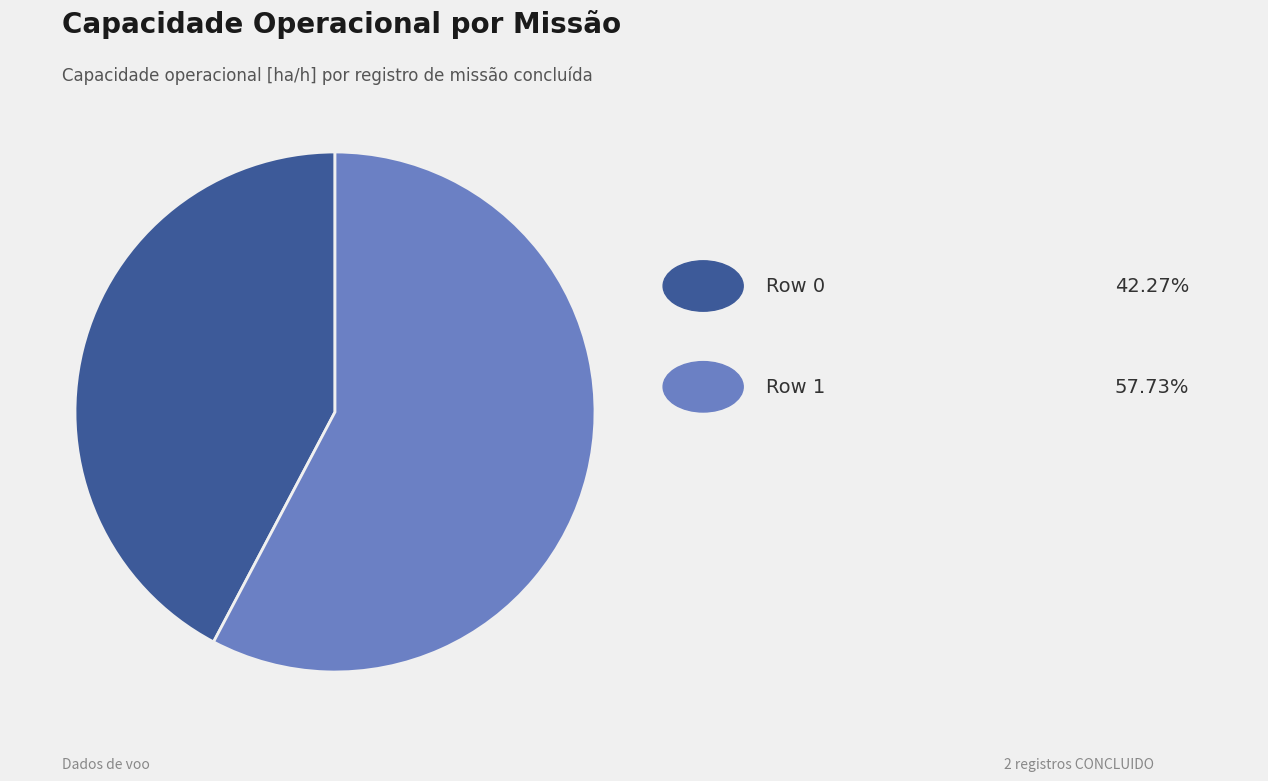

Is there a majority slice in this chart?

Yes